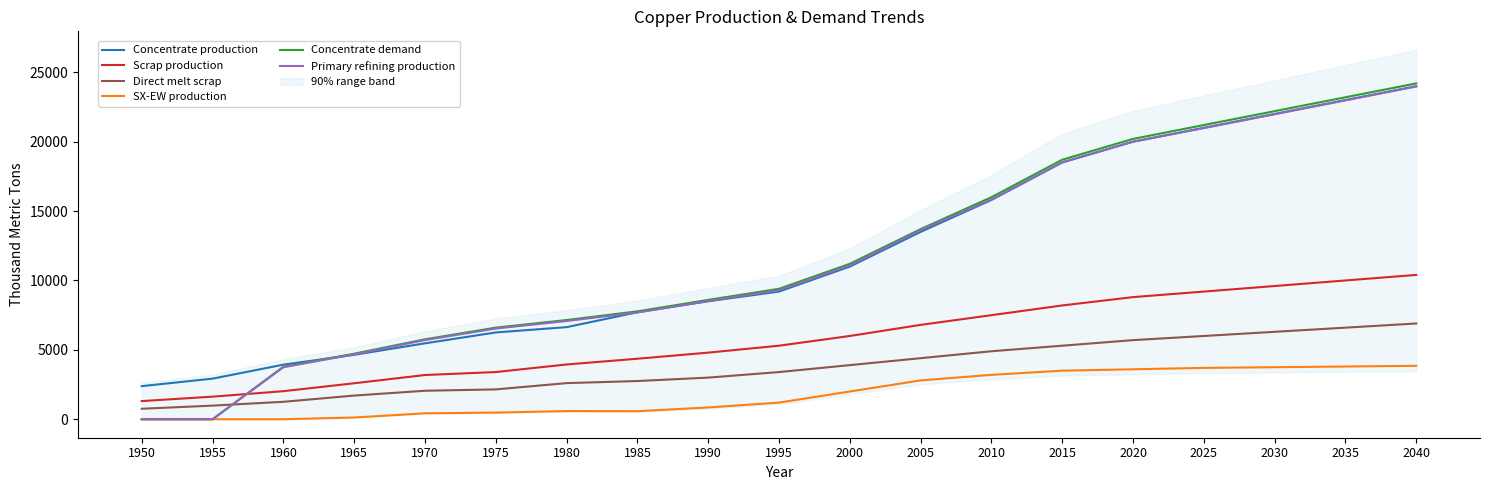

Between 1960 and 2000, which series saw the biggest shift?

Concentrate demand